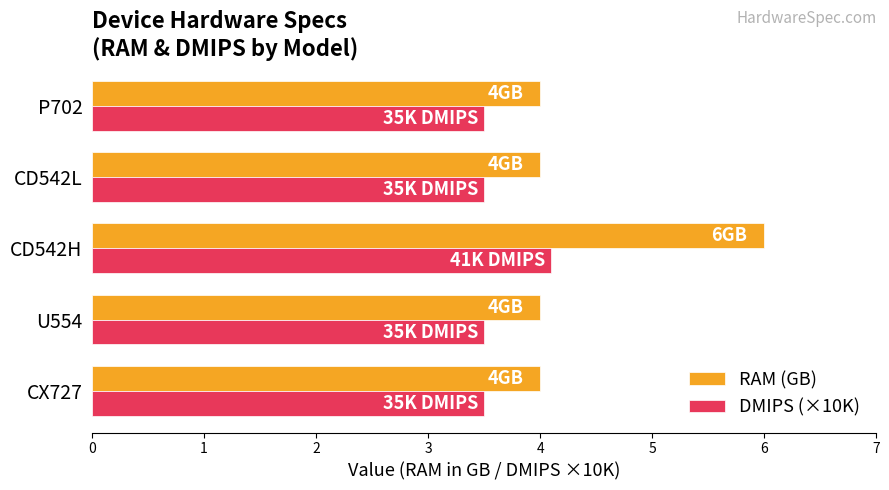

What is the minimum value for RAM (GB)?

4.0